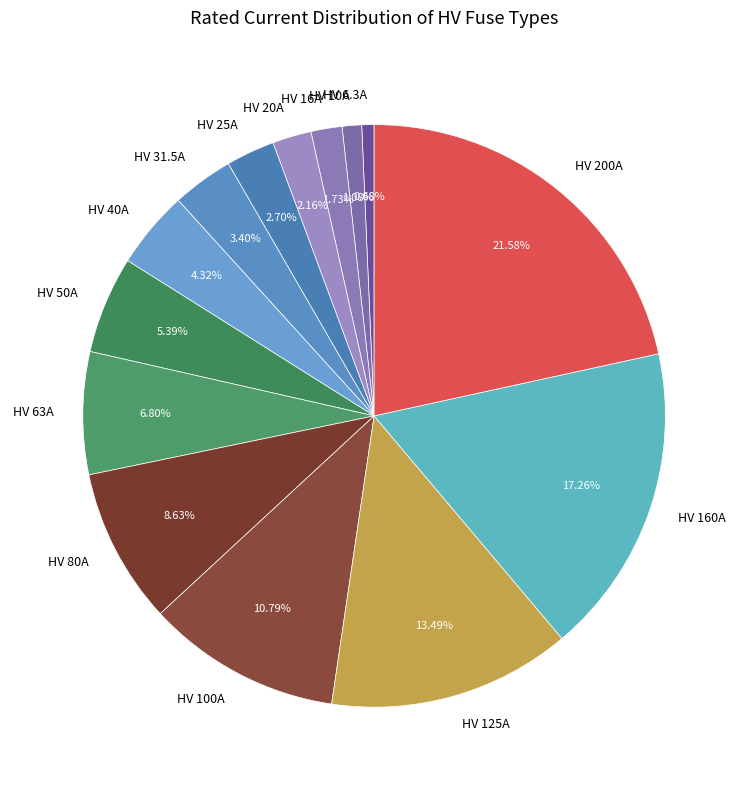

Is it true that HV 20A is 11% of the pie?

False